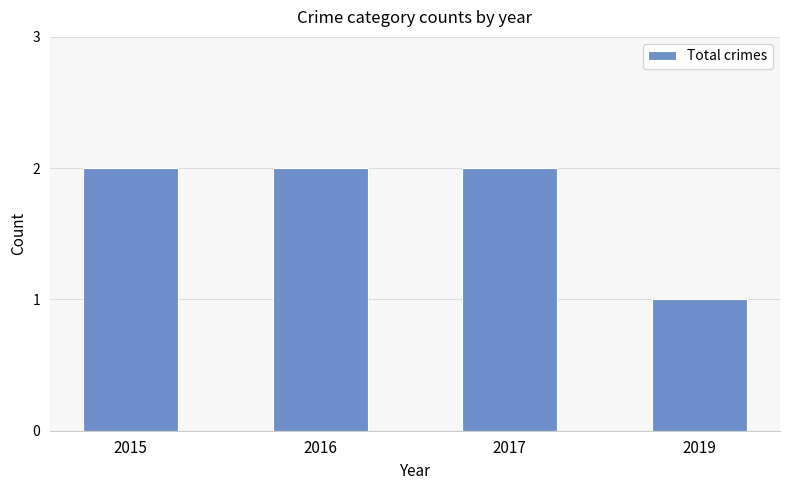

What is the change in value from 2016 to 2019?

-1